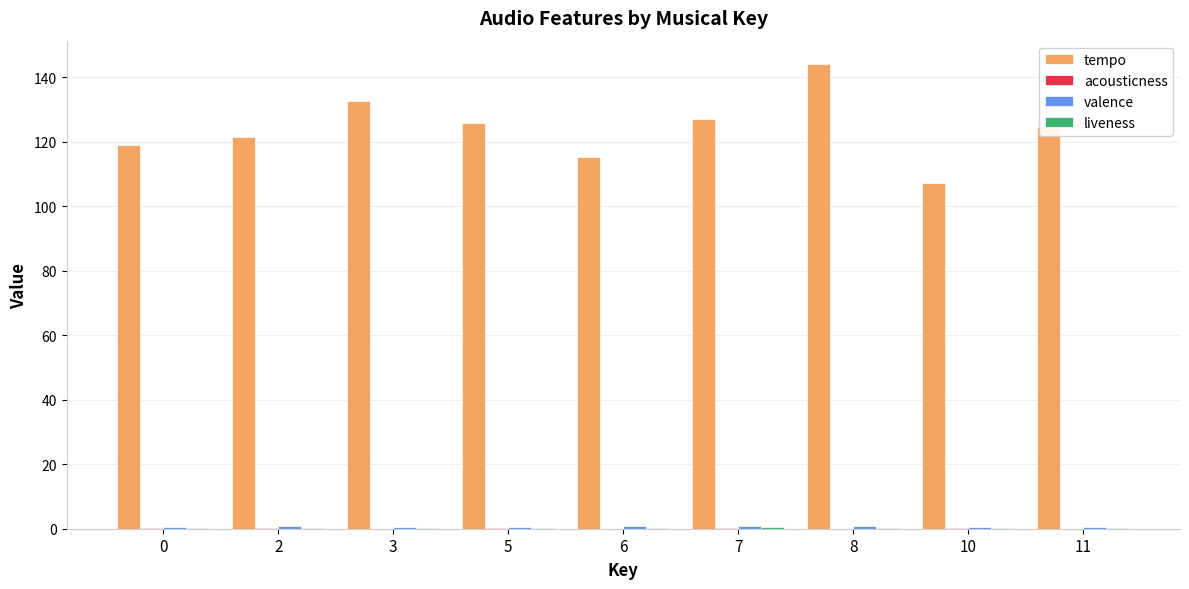

Does the chart contain stacked bars?

No